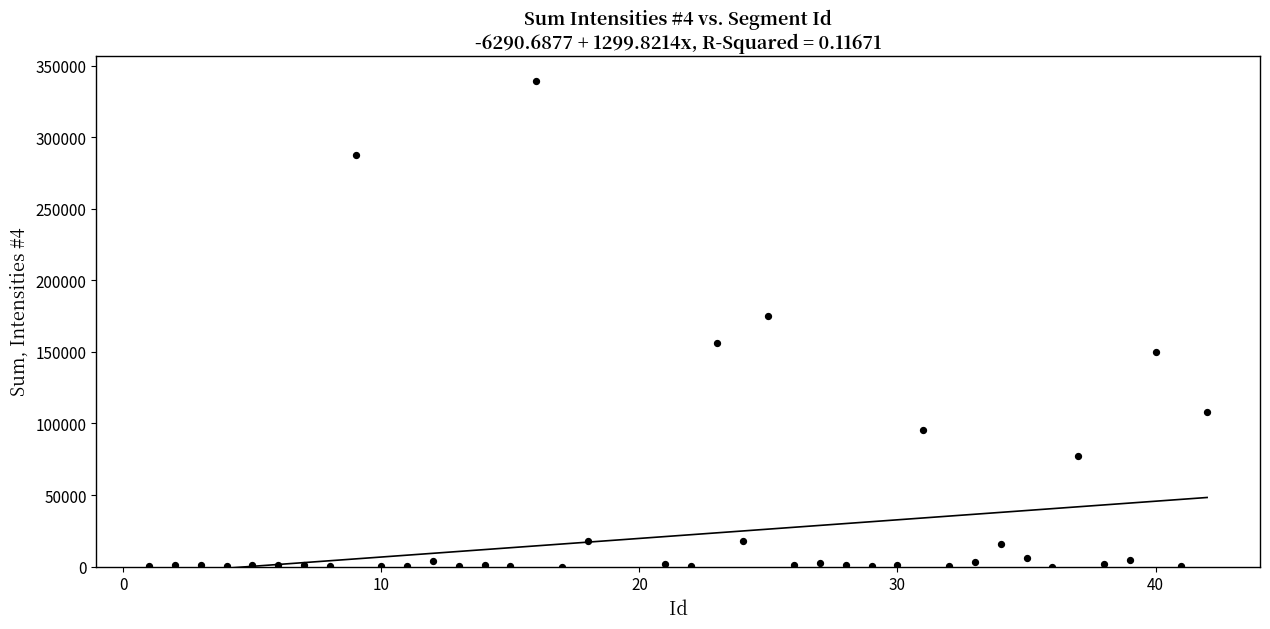

What Y value in the scatter plot is closest to 169847?

175313